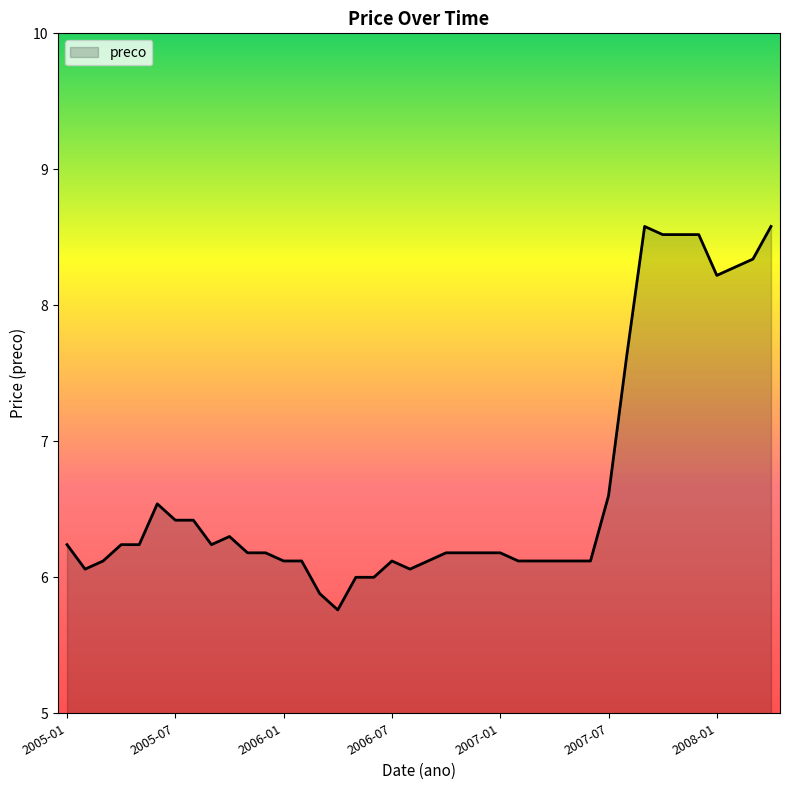

How many categories are shown in the chart?

40